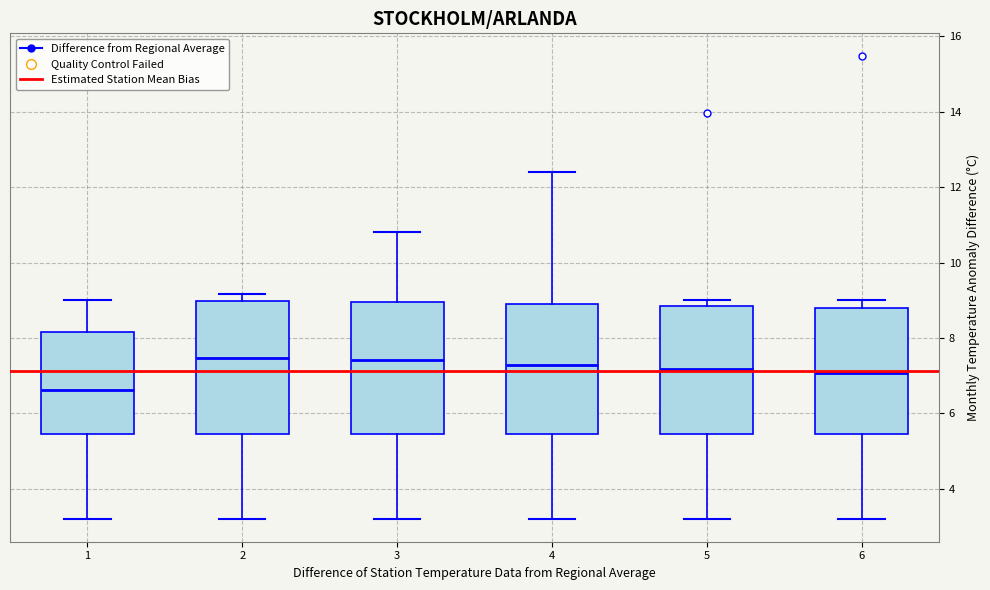

Reading left to right, read every box against the y-axis: the position of its median line, the range the box covers, and the ends of its whiskers. The values are not printed on the chart, so give them approximately, as read against the axis.

1: median 6.6, box 5.4 to 8.2, whiskers 3.2 to 9.0
2: median 7.4, box 5.4 to 9.0, whiskers 3.2 to 9.2
3: median 7.4, box 5.4 to 9.0, whiskers 3.2 to 10.8
4: median 7.2, box 5.4 to 9.0, whiskers 3.2 to 12.4
5: median 7.2, box 5.4 to 8.8, whiskers 3.2 to 9.0
6: median 7.0, box 5.4 to 8.8, whiskers 3.2 to 9.0